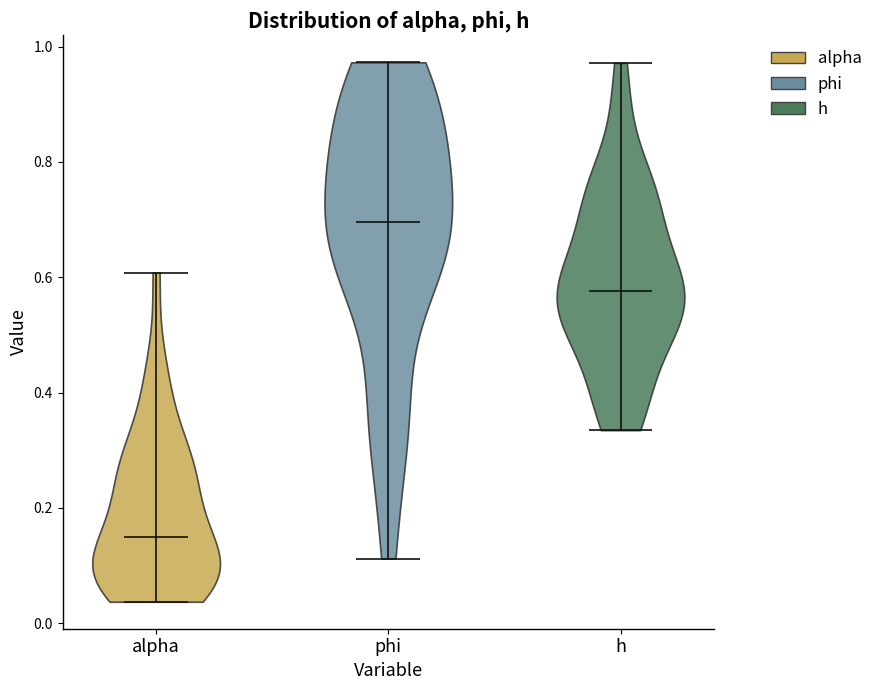

What is the highest point the violin for h reaches on the y-axis? The values are not printed on the chart, so give them approximately, as read against the axis.

0.98